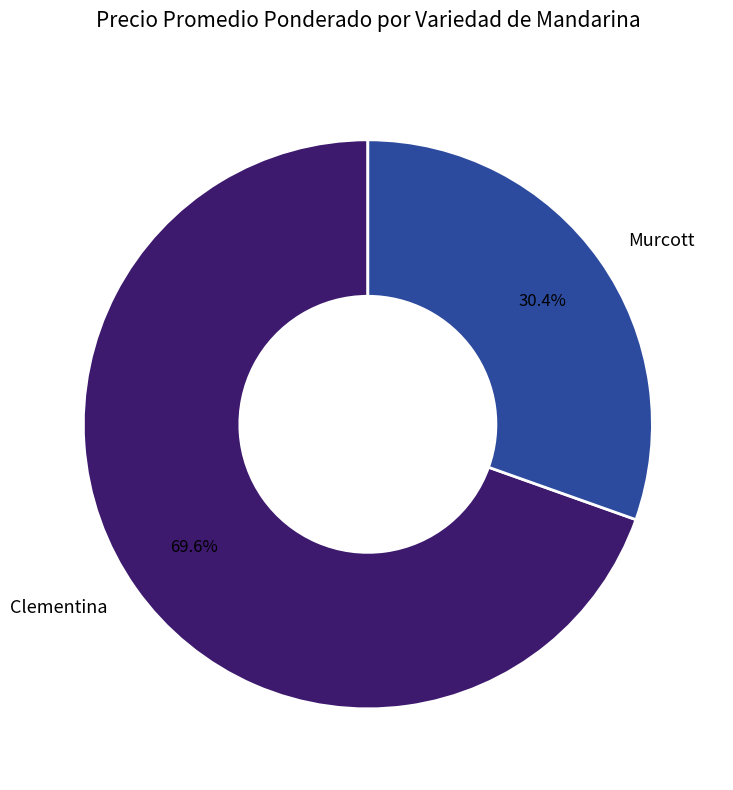

To the nearest percent, what portion does Clementina represent?

70%